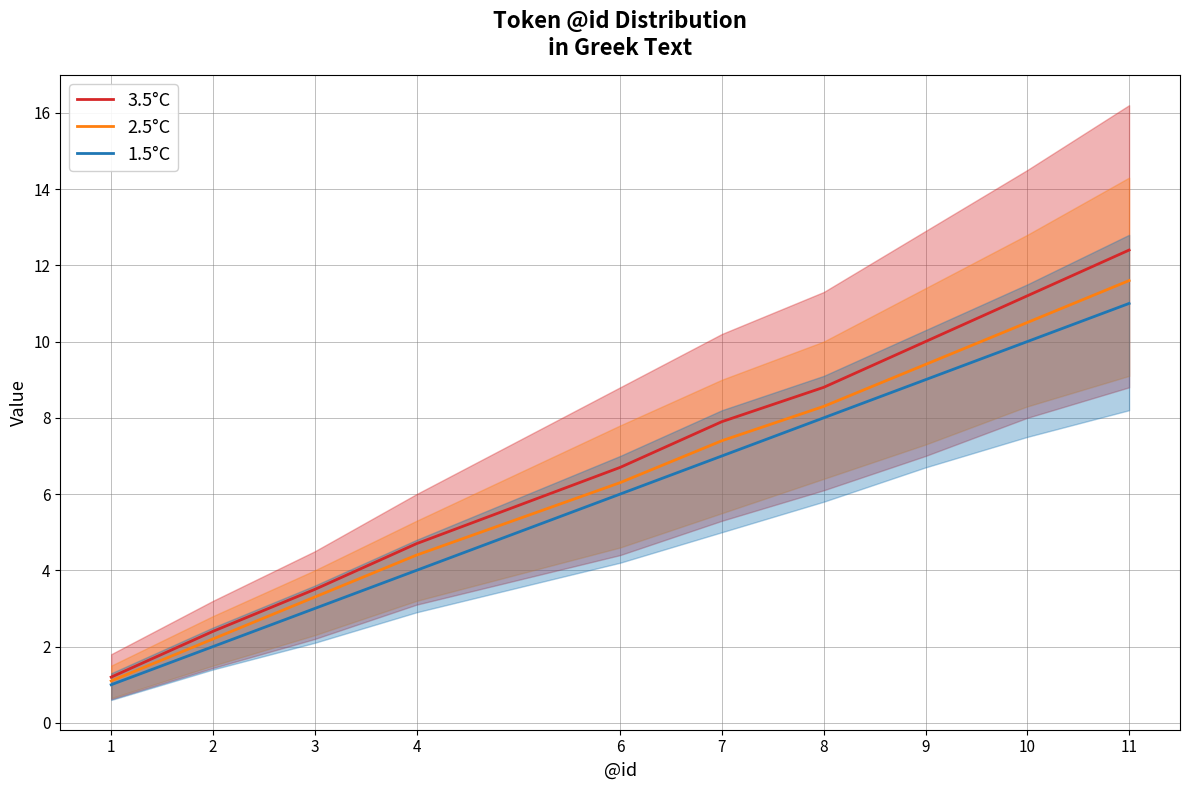

List the labels in order of 2.5°C value, largest first.

11, 10, 9, 8, 7, 6, 4, 3, 2, 1